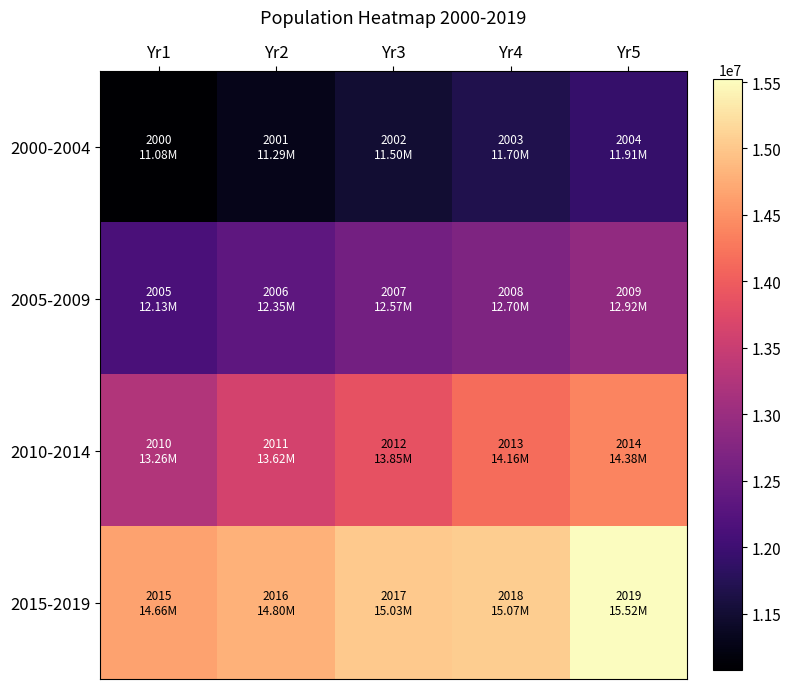

Reading right to left, transcribe all the data shown in this chart.

2000-2004: Yr5=11910733	Yr4=11699172	Yr3=11495948	Yr2=11292009	Yr1=11076840
2005-2009: Yr5=12915158	Yr4=12697164	Yr3=12573836	Yr2=12351506	Yr1=12128577
2010-2014: Yr5=14377018	Yr4=14160467	Yr3=13854740	Yr2=13624240	Yr1=13255685
2015-2019: Yr5=15519267	Yr4=15067724	Yr3=15029231	Yr2=14804116	Yr1=14657434